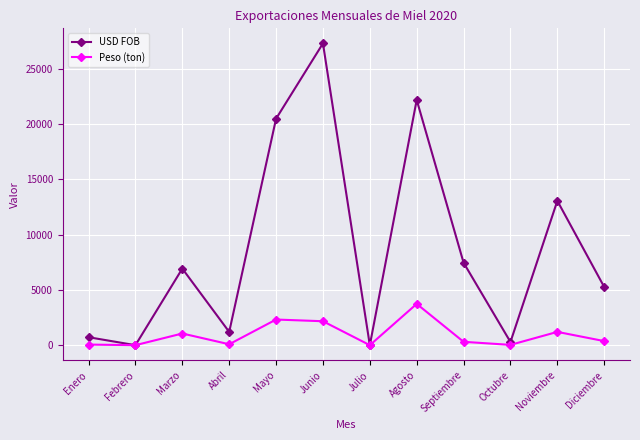

Which series has the largest range (max minus min)?

USD FOB